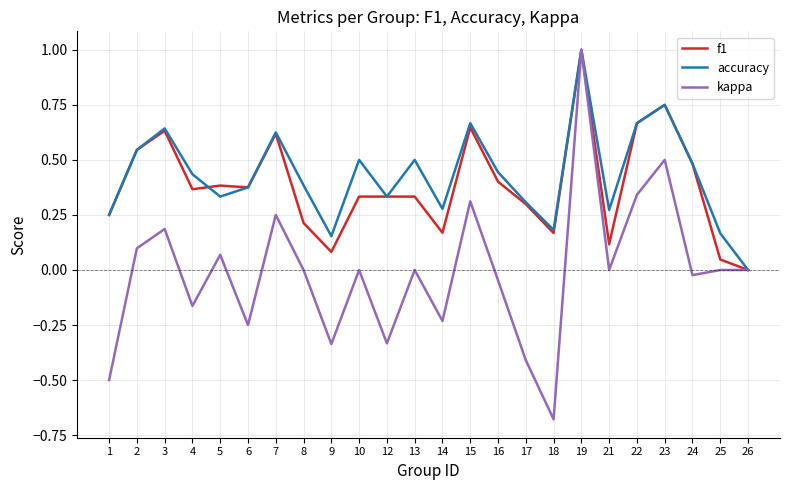

What is the total value across all series at 9?

-0.1